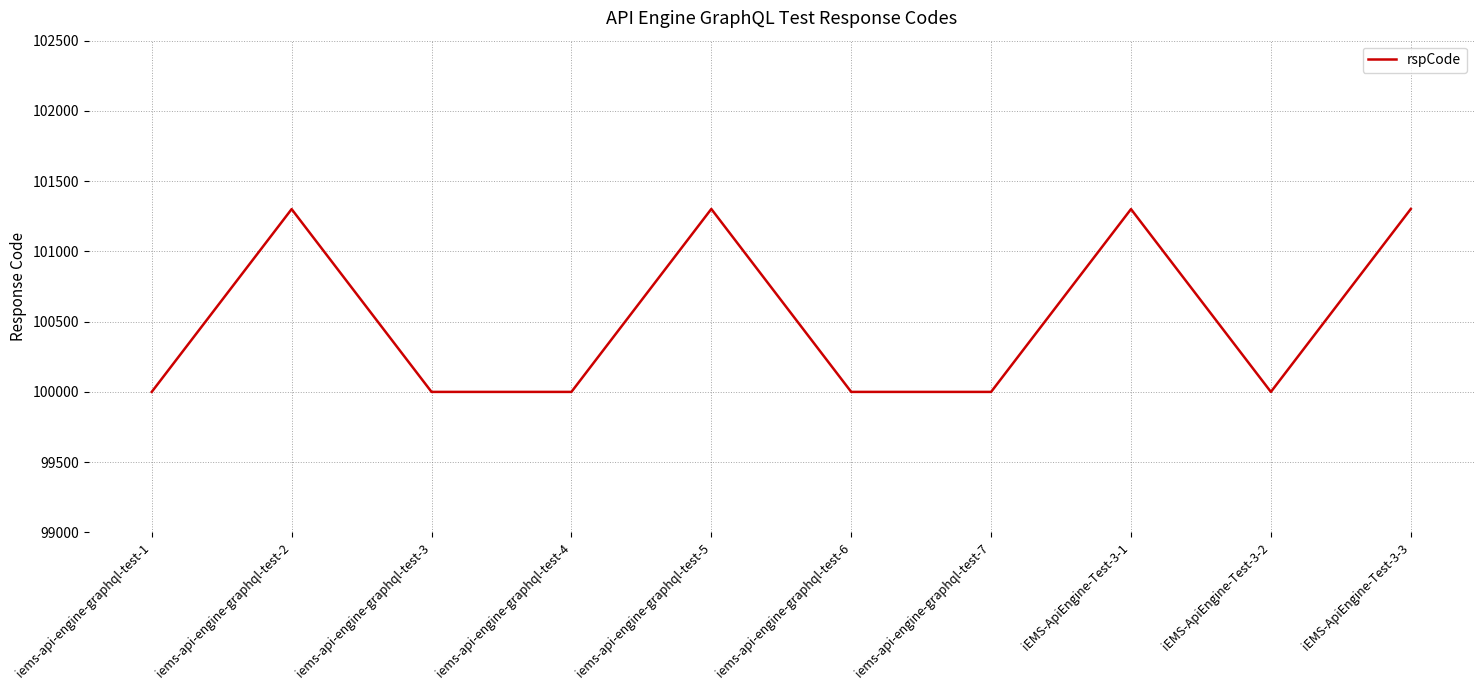

What is the difference between the second highest and minimum values?

1302